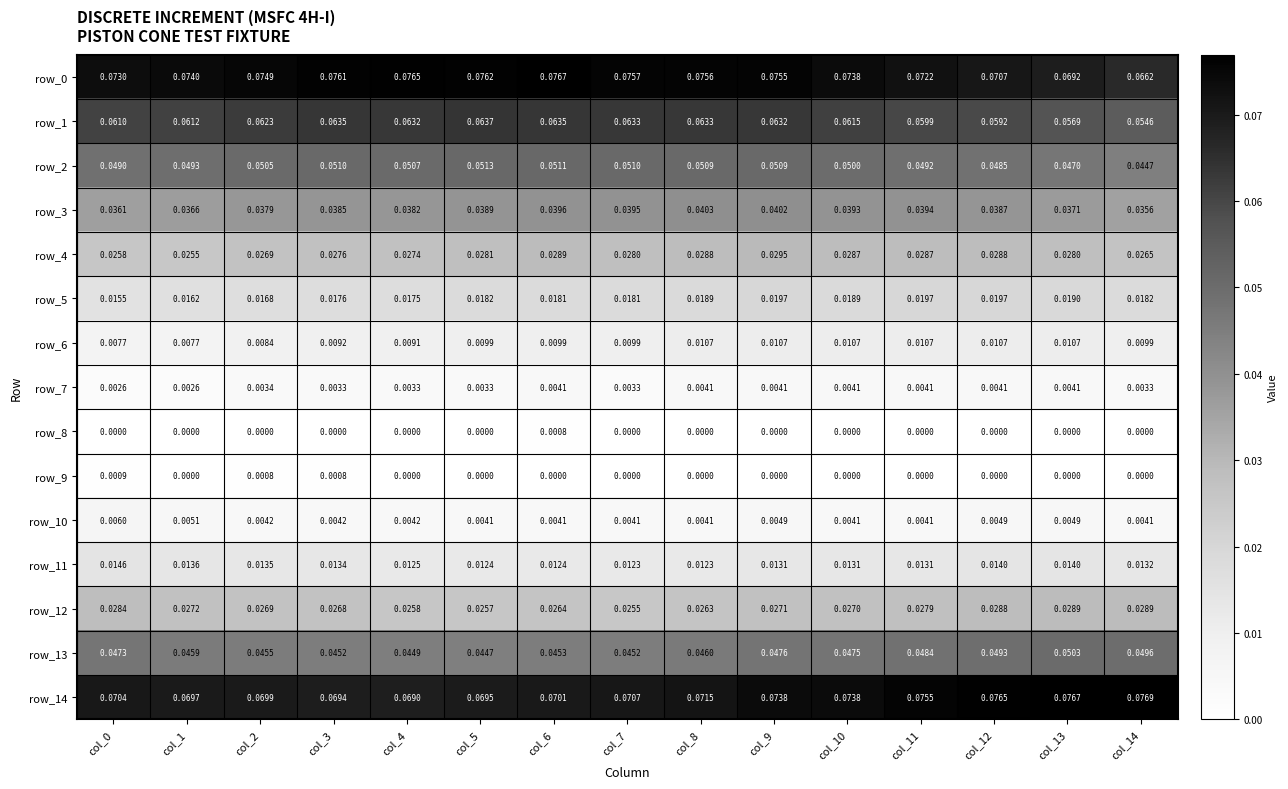

How many data points does each series have?

15